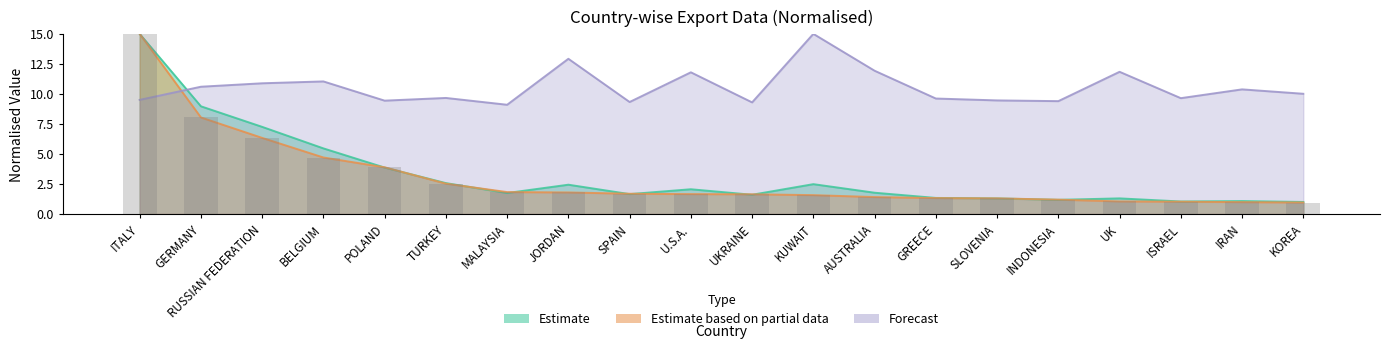

The value of Value(Lakhs) at GREECE is 0.5. True or false?

False